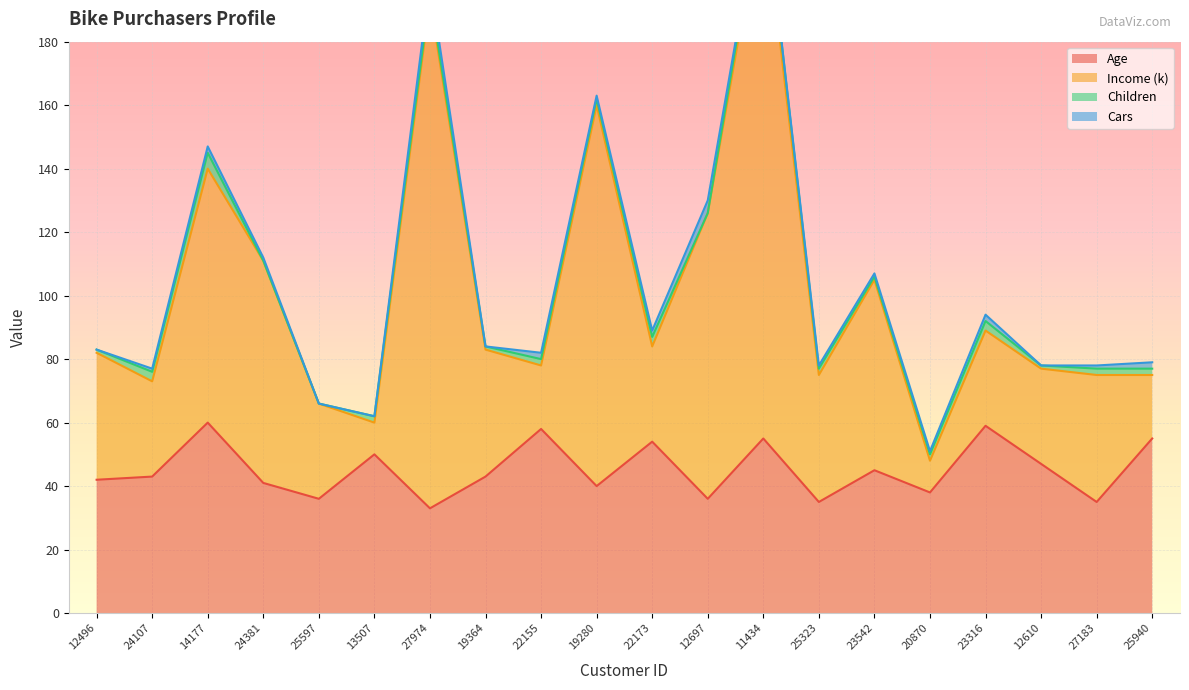

True or false: Age and Income (k) intersect in this chart.

False